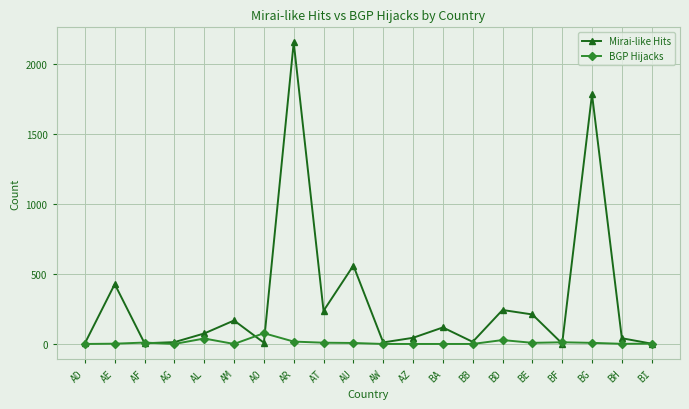

What is the sum of the BGP Hijacks values at BD and AM?

28